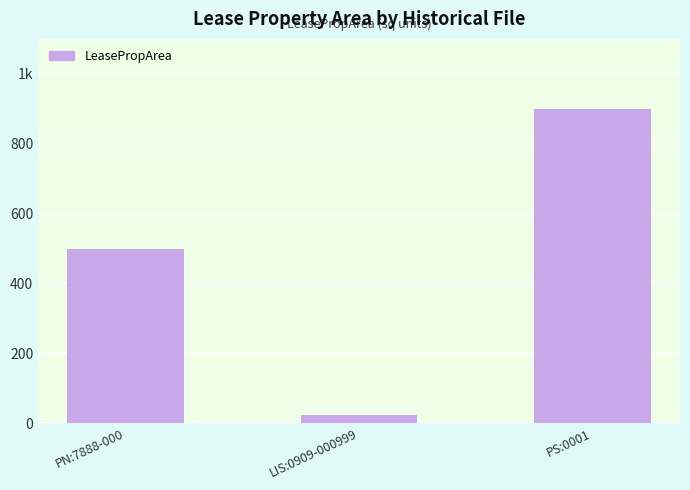

List the labels in order of value, smallest first.

LIS:0909-000999, PN:7888-000, PS:0001